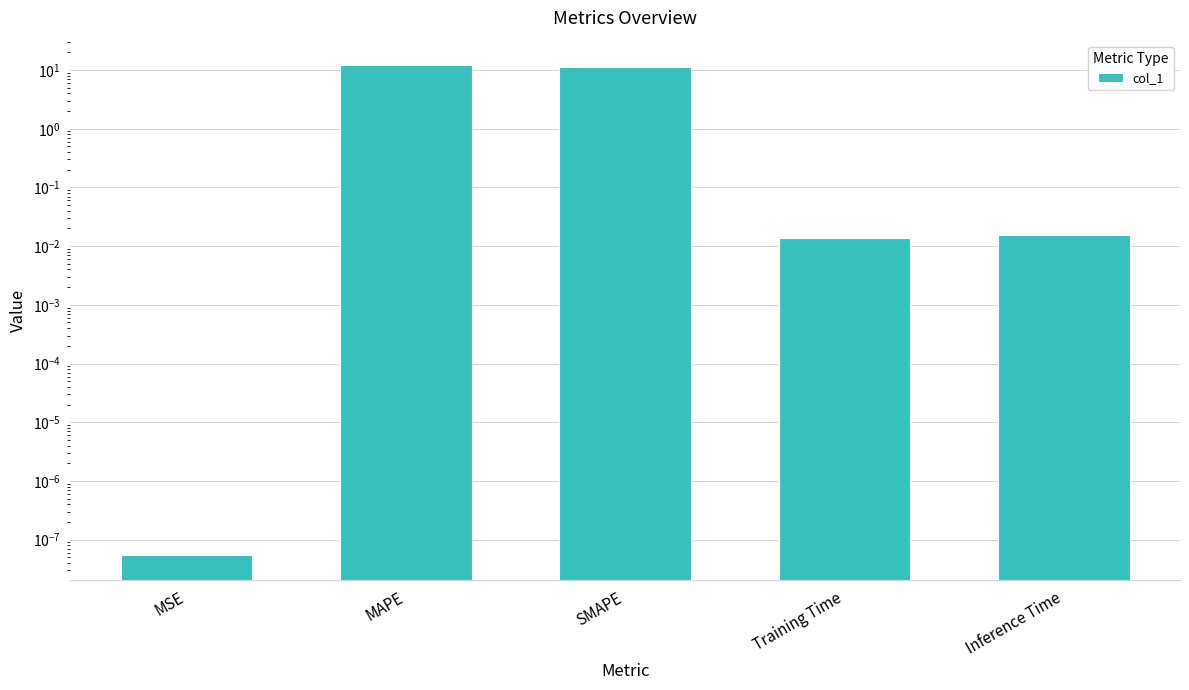

True or false: the data shows 0.0 at Training Time.

False